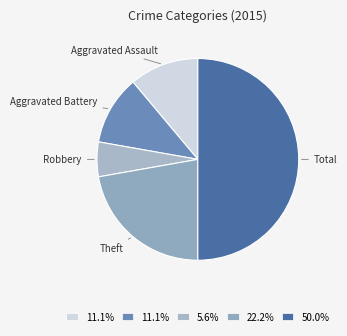

Do Total and Robbery together represent more than half of the pie?

Yes